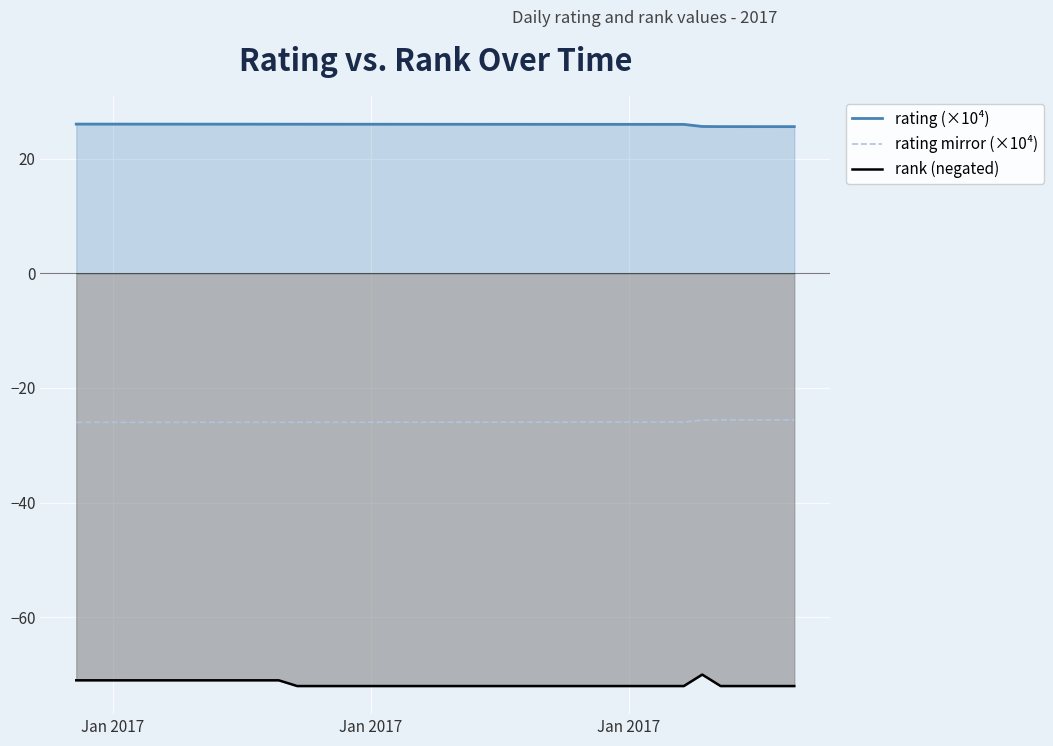

List the series in order of their overall mean, lowest first.

rank (negated), rating mirror (×10⁴), rating (×10⁴)